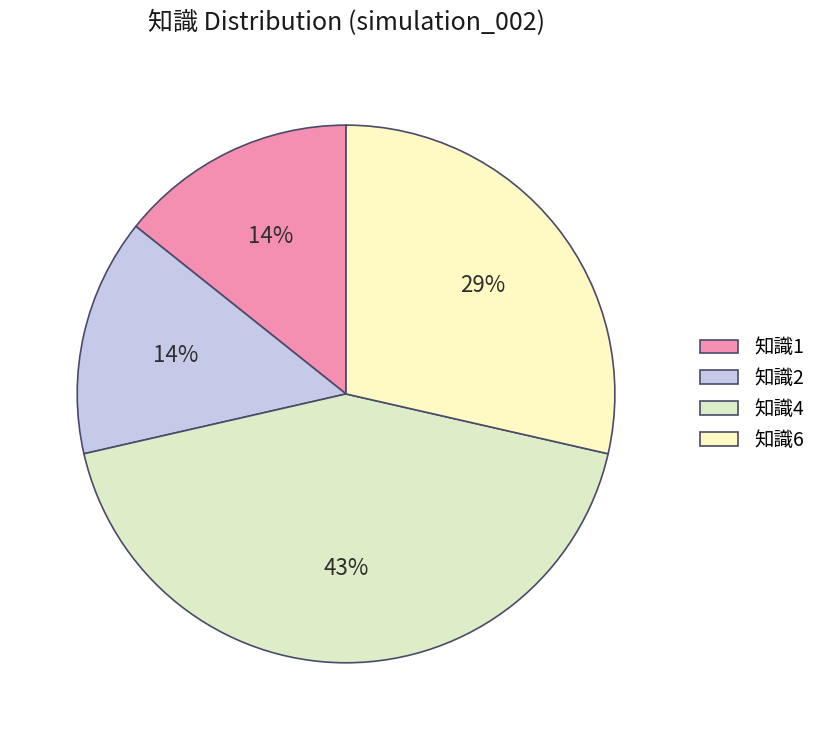

To the nearest percent, what is the difference between the largest and smallest slice percentages?

29%